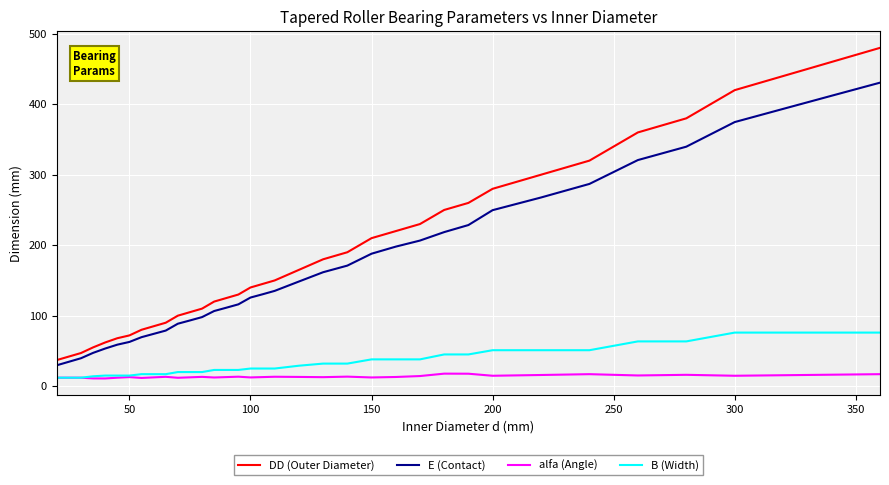

Which series has the largest range (max minus min)?

DD (Outer Diameter)